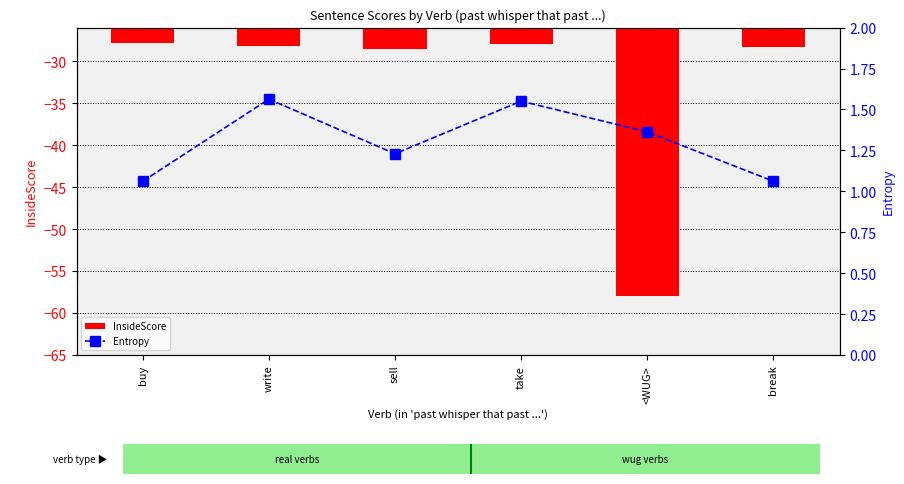

Count the number of categories in the chart.

6